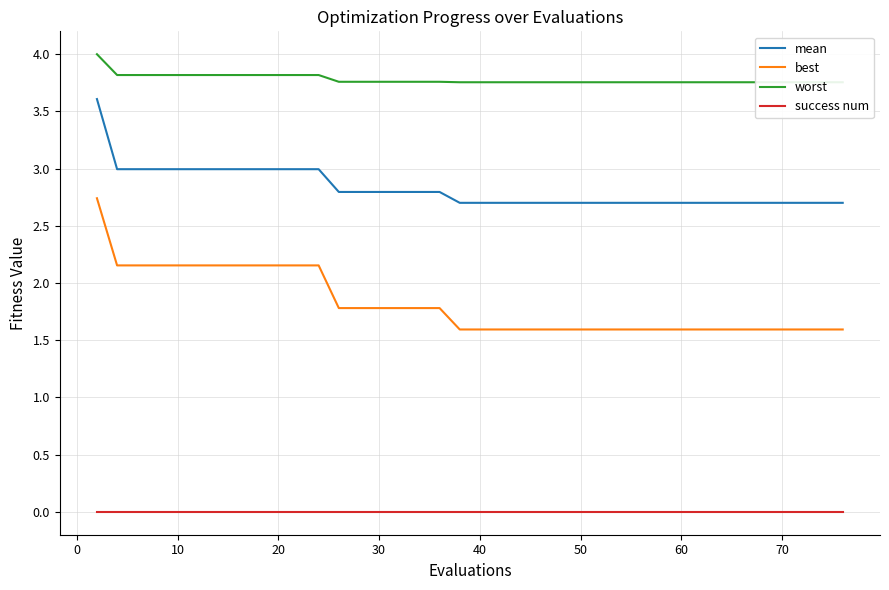

What is the maximum value shown in the chart?

4.0